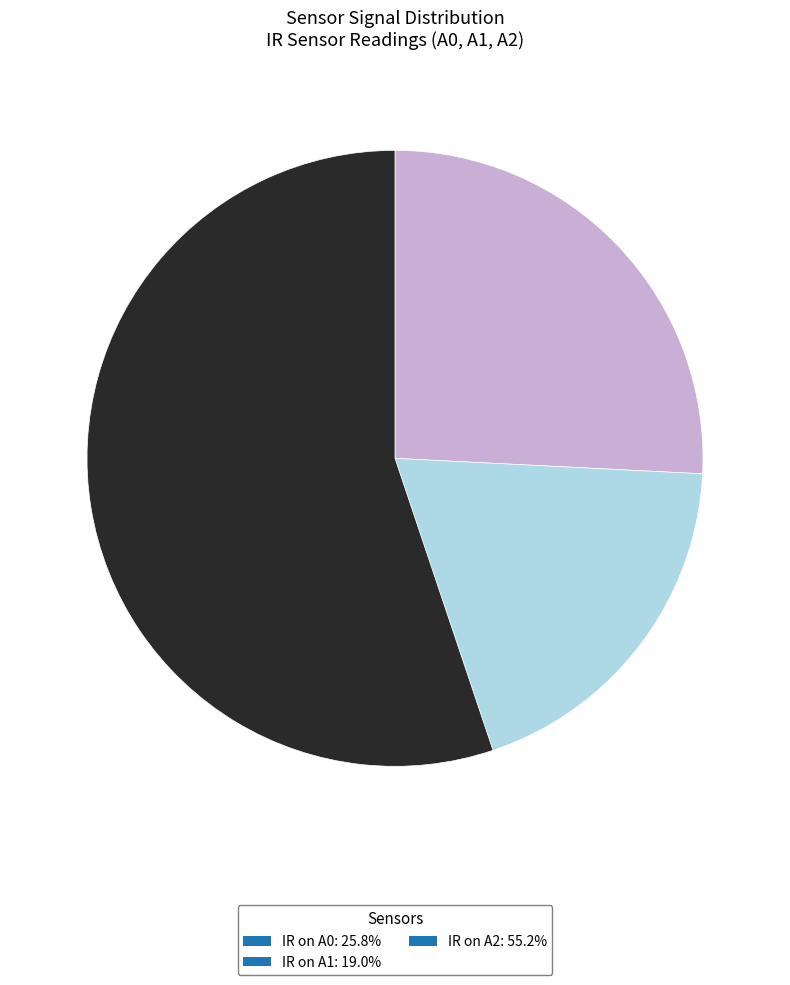

Approximately how many times larger is the value at IR on A0: 25.8% compared to IR on A1: 19.0%?

1.4